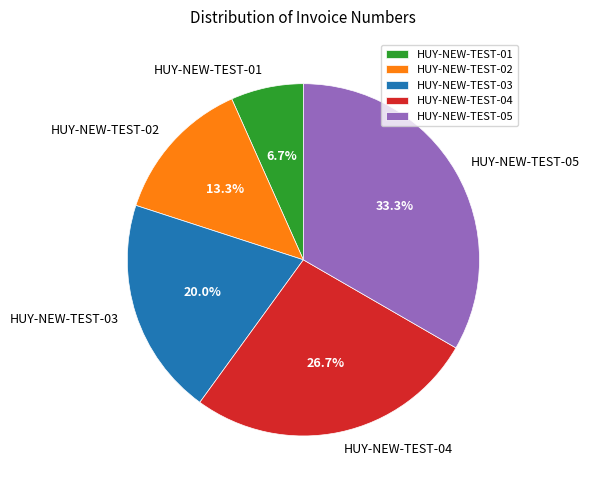

Combined, do HUY-NEW-TEST-02 and HUY-NEW-TEST-03 account for over 50%?

No